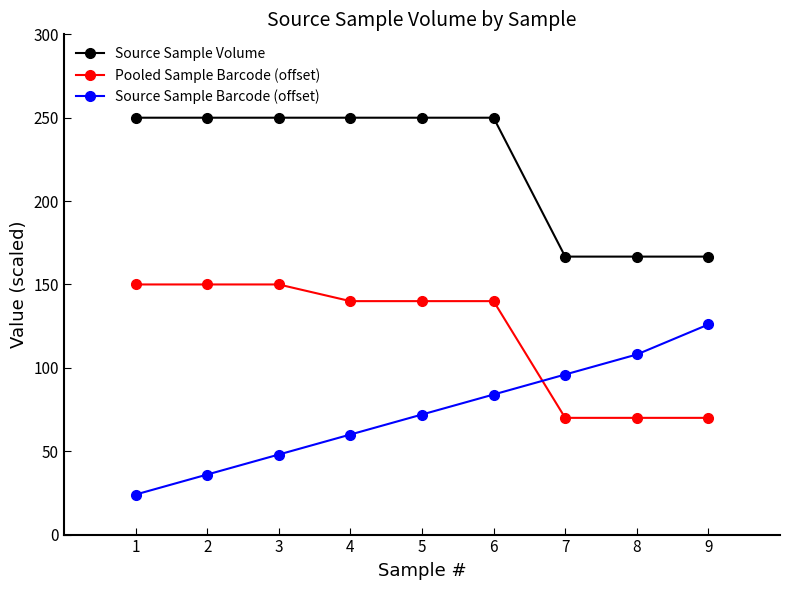

True or false: Source Sample Volume and Source Sample Barcode (offset) cross at least once.

False